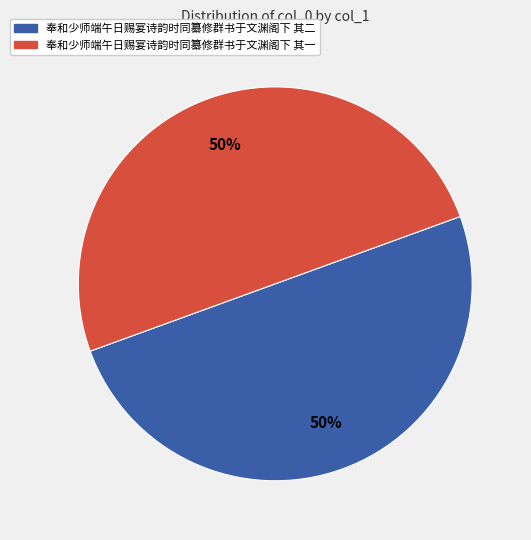

What is the ratio of the value at 奉和少师端午日赐宴诗韵时同纂修群书于文渊阁下 其一 to the value at 奉和少师端午日赐宴诗韵时同纂修群书于文渊阁下 其二?

1.0